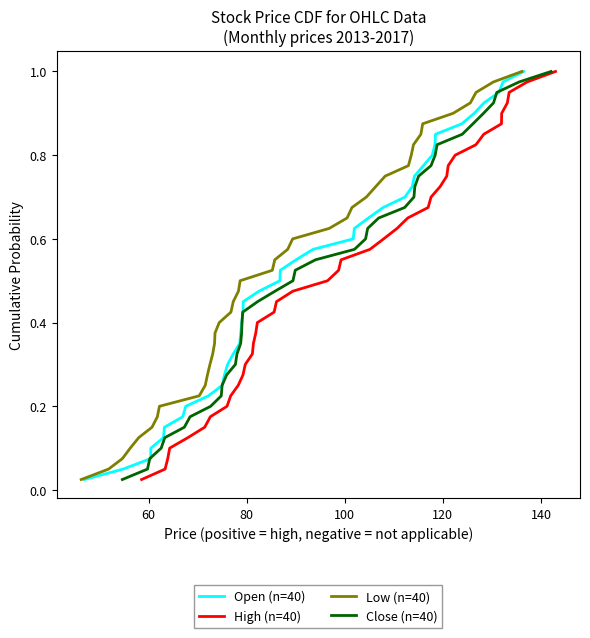

What is the difference between the maximum and minimum values in the Close (n=40) series?

1.0